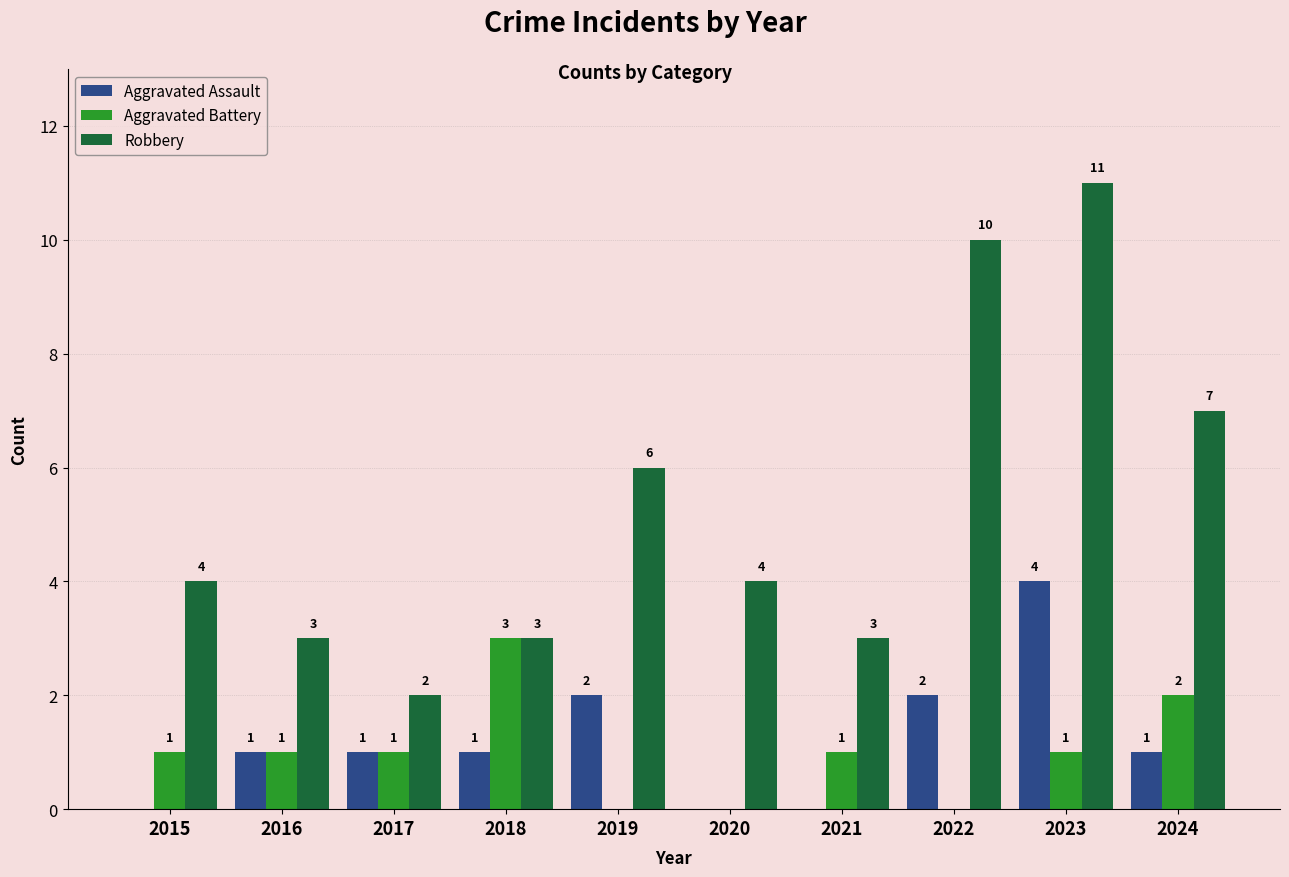

Does the chart contain stacked bars?

No